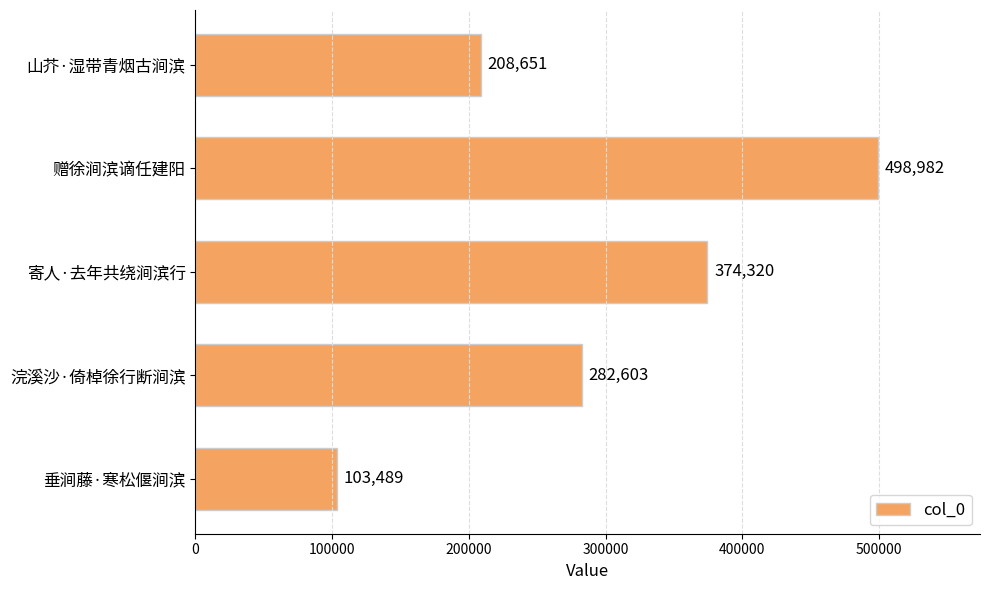

Rank the categories by value from highest to lowest.

赠徐涧滨谪任建阳, 寄人·去年共绕涧滨行, 浣溪沙·倚棹徐行断涧滨, 山芥·湿带青烟古涧滨, 垂涧藤·寒松偃涧滨